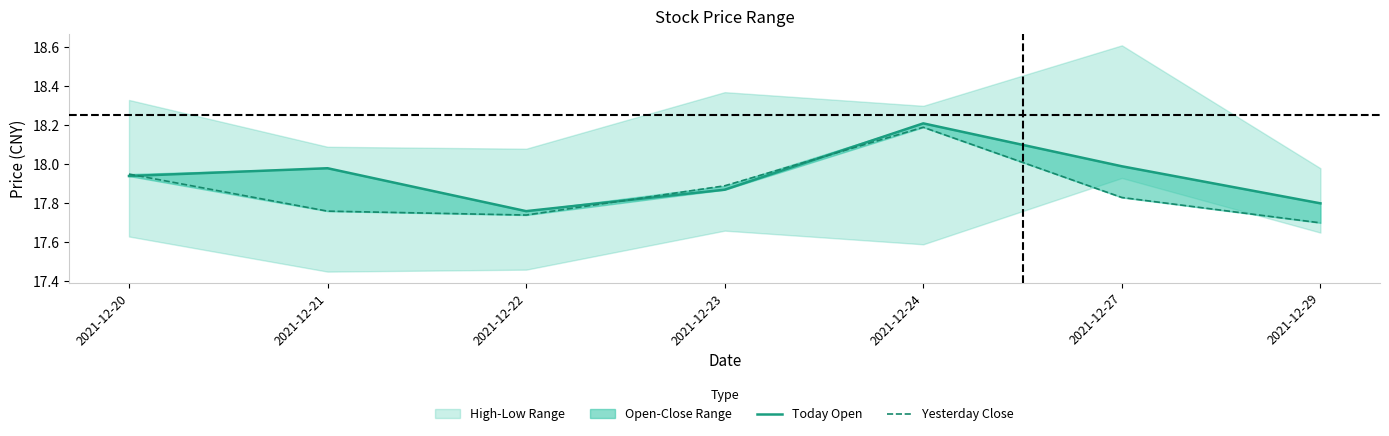

At 2021-12-21, list the series in order from smallest to largest.

Yesterday Close, Today Open